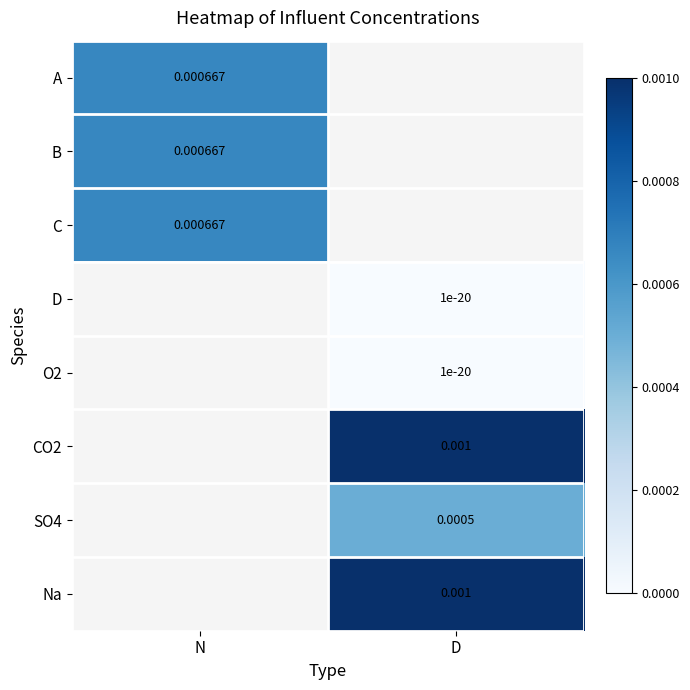

Is it true that A equals 0.0 at N?

True